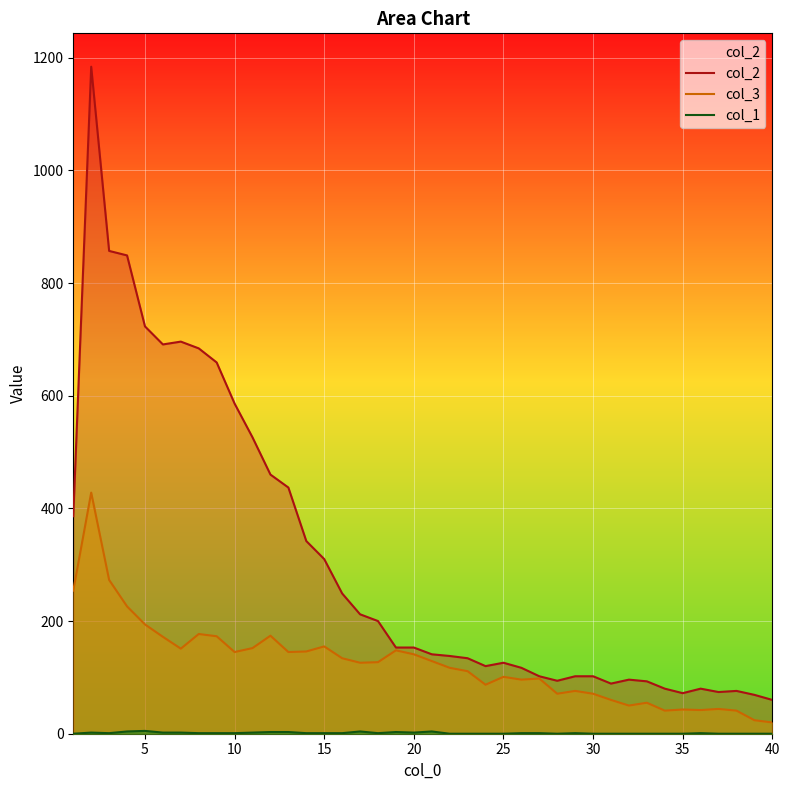

True or false: col_3 has a value of 43 at 35.

True